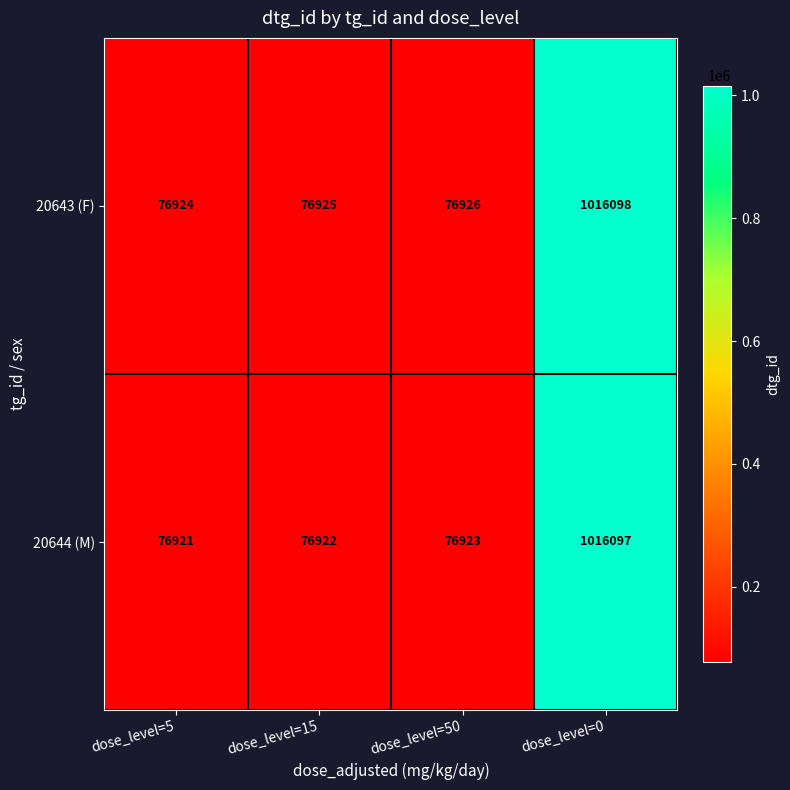

At dose_level=0, list the series in order from smallest to largest.

20644 (M), 20643 (F)